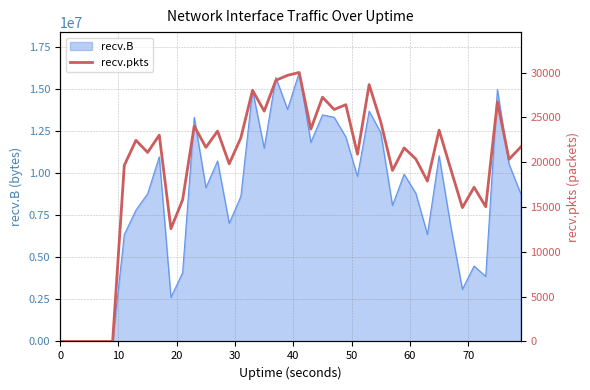

What is the maximum value for recv.B?

15995658